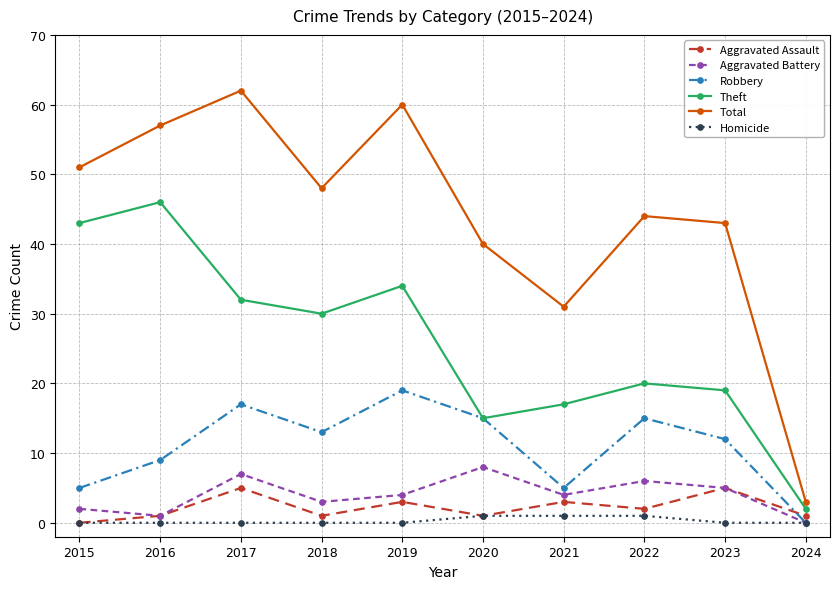

Is it true that Aggravated Assault equals 1 at 2020?

True